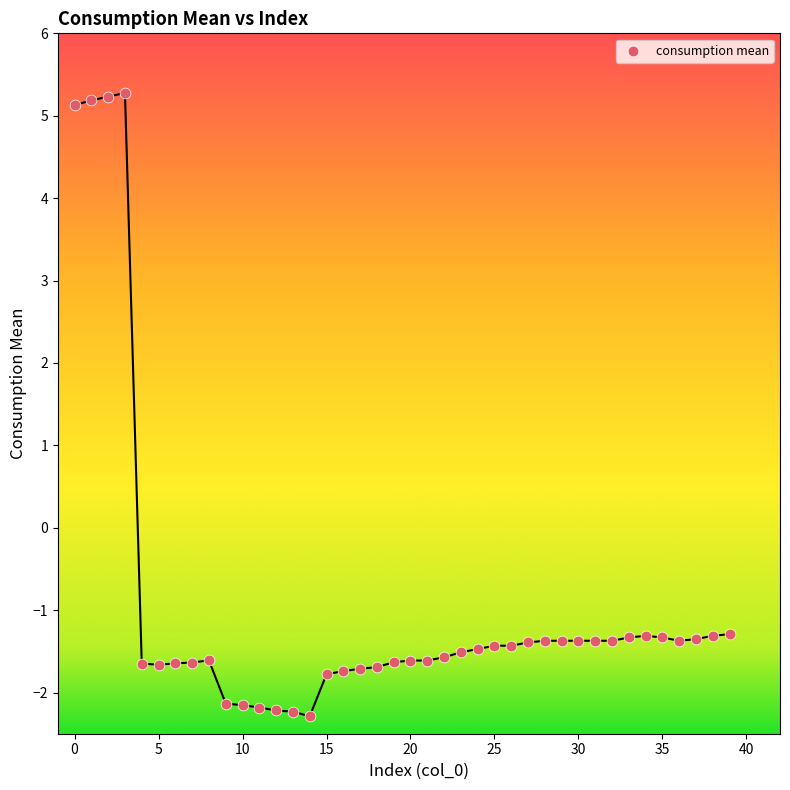

What is the range of Y values (max minus min)?

7.6